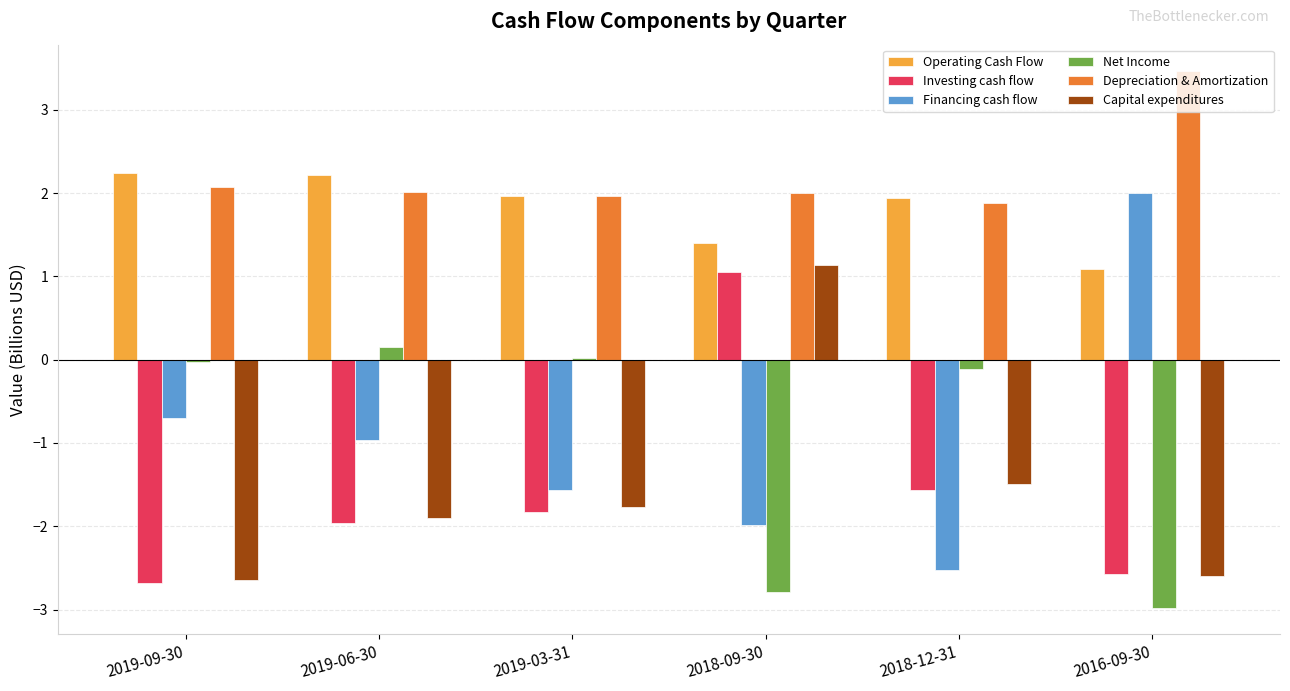

How many values in the Financing cash flow series are below 0?

5